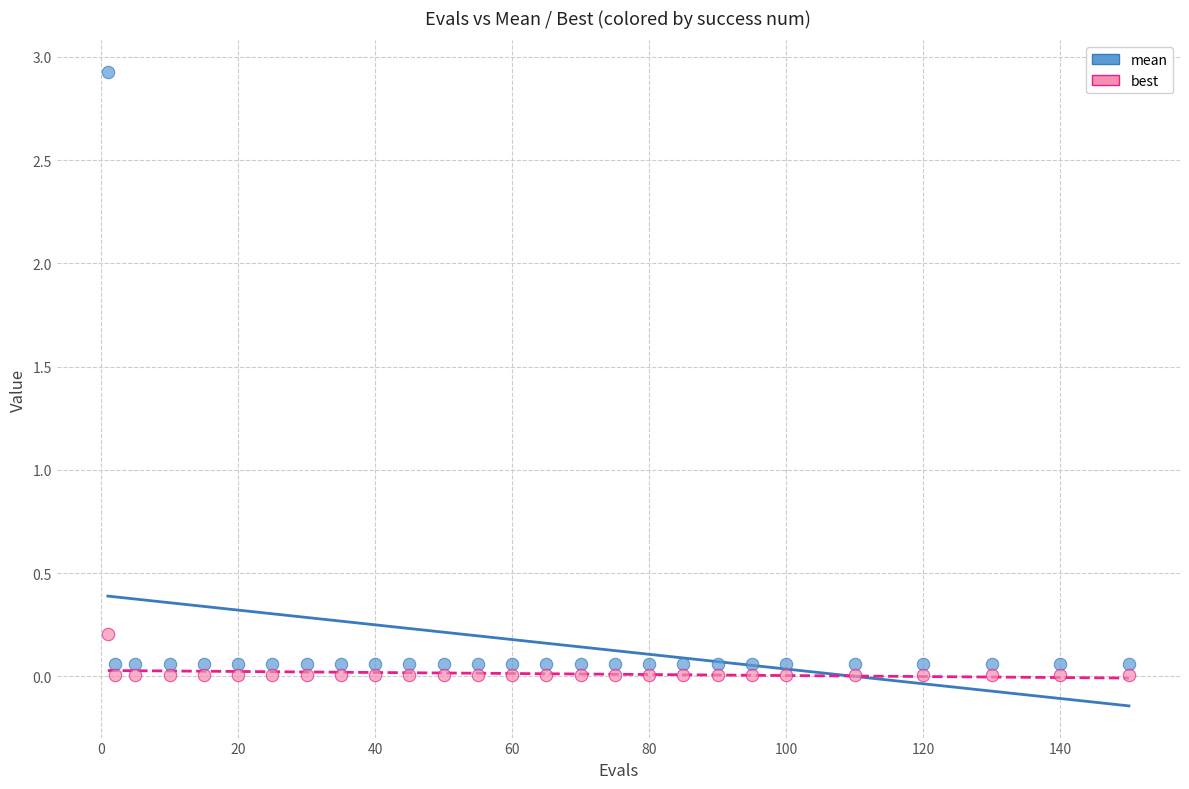

Which series has the widest spread of Y values?

mean